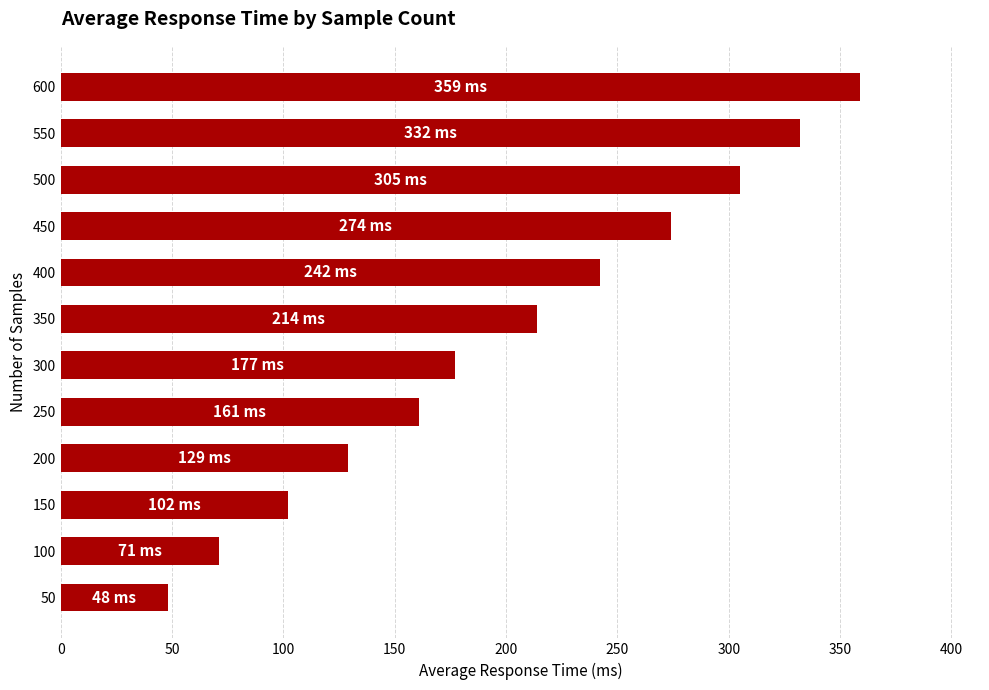

What is the sum of all values?

2414